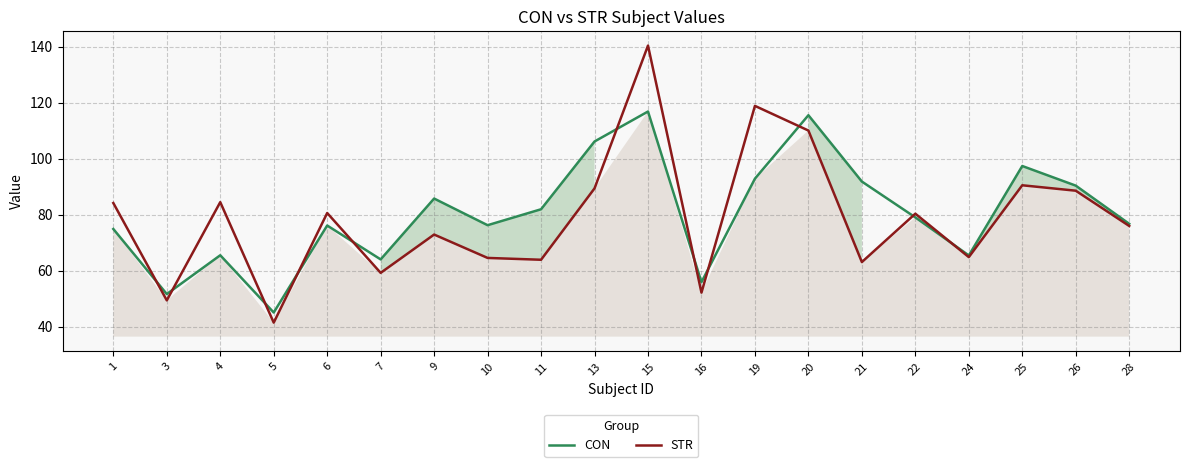

In STR, how many points are higher than both neighbors (excluding endpoints)?

7